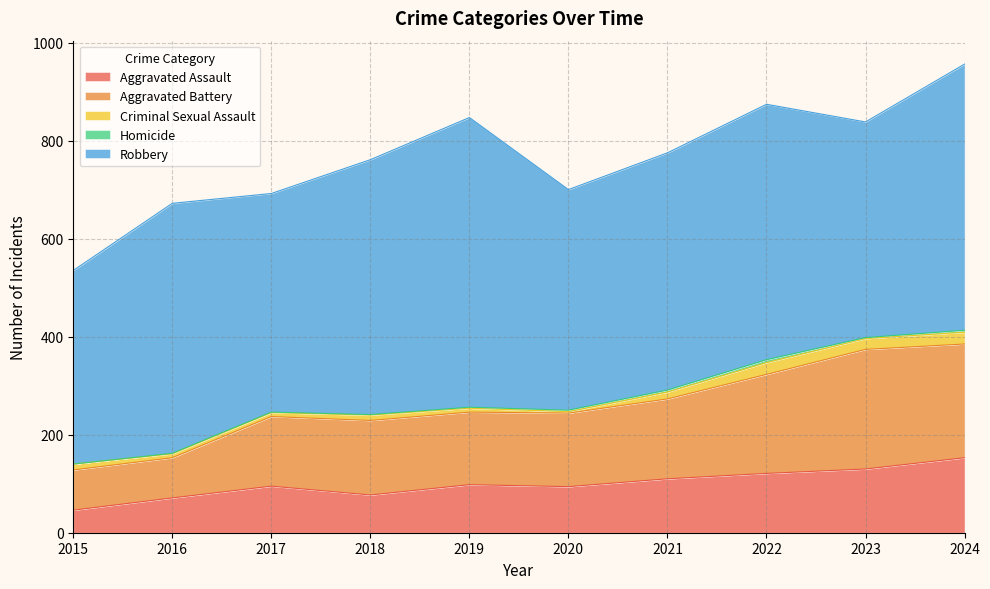

What is the sum of the Aggravated Assault values at 2017 and 2019?

193